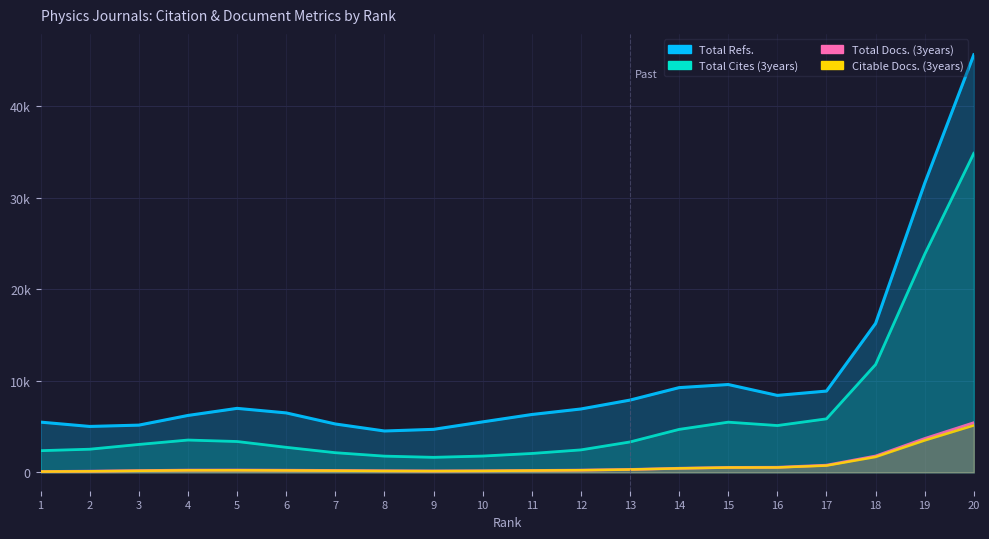

Reading left to right, transcribe all the data shown in this chart.

Total Refs.: 1=5487.8	2=5015.9	3=5158.9	4=6215.6	5=6989.2	6=6494.0	7=5285.4	8=4520.1	9=4698.9	10=5514.2	11=6317.8	12=6921.9	13=7892.1	14=9253.0	15=9591.6	16=8404.2	17=8877.1	18=16259.0	19=31559.8	20=45582.3
Total Cites (3years): 1=2373.4	2=2530.7	3=3050.4	4=3531.7	5=3371.9	6=2738.7	7=2150.5	8=1776.1	9=1644.8	10=1784.7	11=2066.7	12=2456.7	13=3323.2	14=4694.4	15=5483.4	16=5114.7	17=5846.0	18=11773.8	19=23815.0	20=34825.3
Total Docs. (3years): 1=96.8	2=131.8	3=196.4	4=249.8	5=257.0	6=237.1	7=211.4	8=178.2	9=157.4	10=173.4	11=209.7	12=247.8	13=322.3	14=450.6	15=542.3	16=557.7	17=786.4	18=1787.4	19=3696.6	20=5424.0
Citable Docs. (3years): 1=90.3	2=120.3	3=176.4	4=223.0	5=229.0	6=210.8	7=188.2	8=161.0	9=146.8	10=165.6	11=201.2	12=238.7	13=313.9	14=442.1	15=530.8	16=538.3	17=744.8	18=1687.2	19=3494.0	20=5129.6